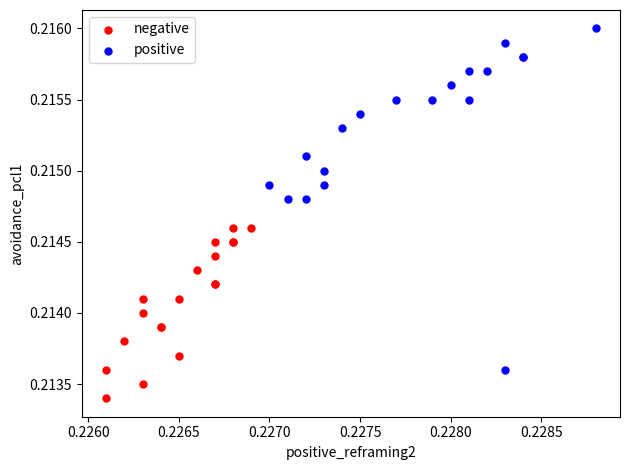

Which series has the widest spread of Y values?

positive